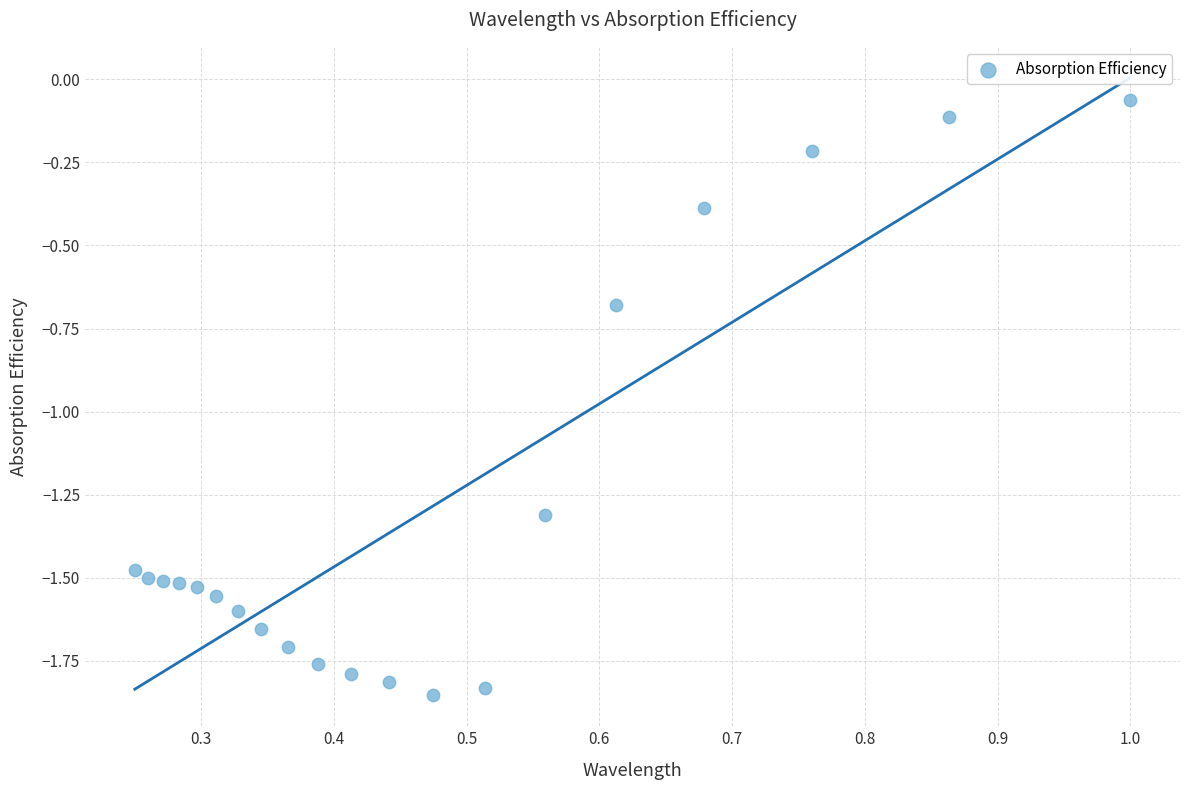

What is the range of Y values (max minus min)?

1.8